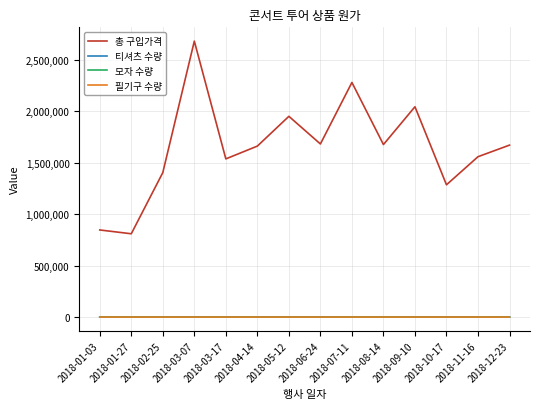

The value of 총 구입가격 at 2018-03-07 is 2683200. True or false?

True